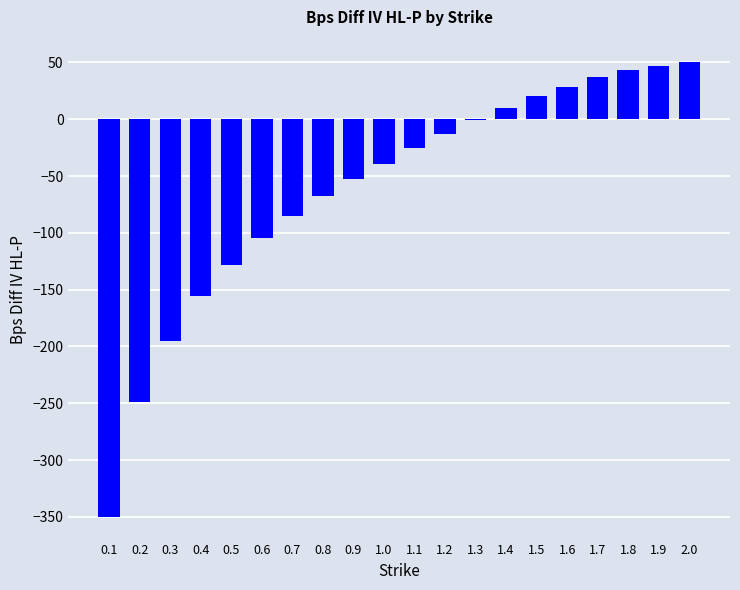

How many data points are above -25?

9